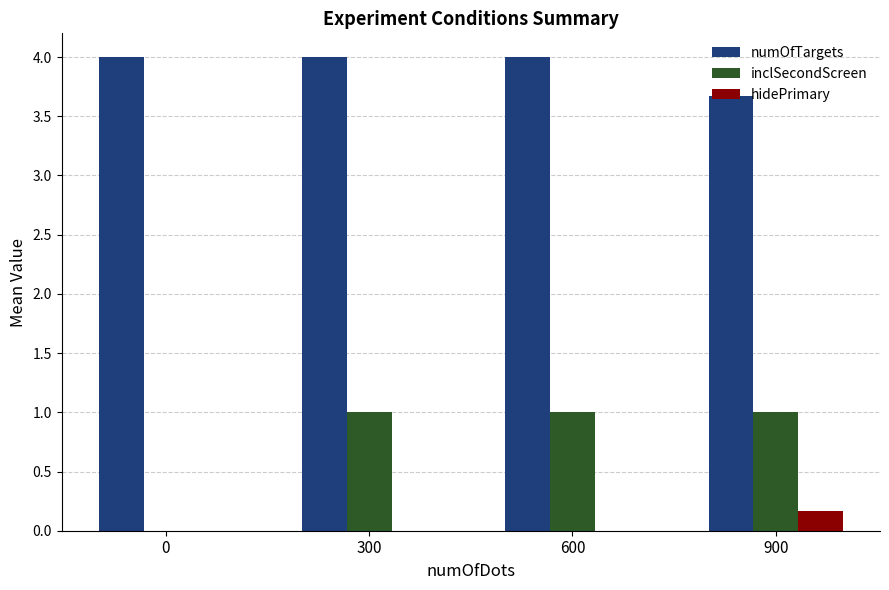

What is the sum of all numOfTargets values?

15.7